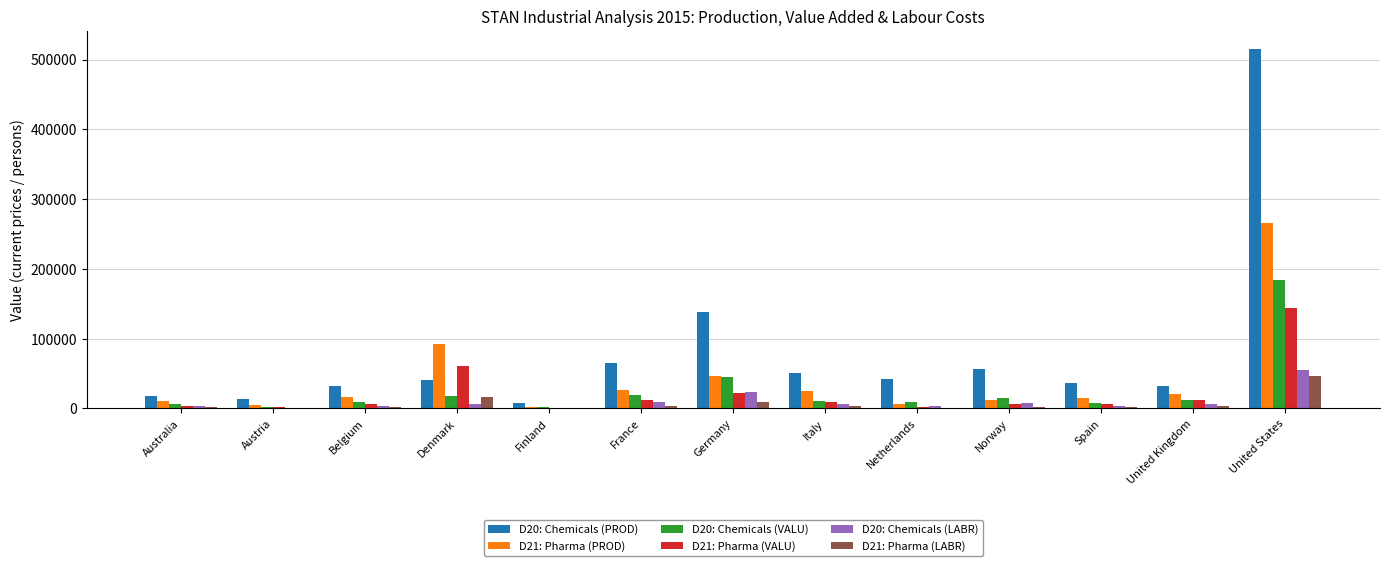

Between Australia and United States, which series saw the biggest shift?

D20: Chemicals (PROD)